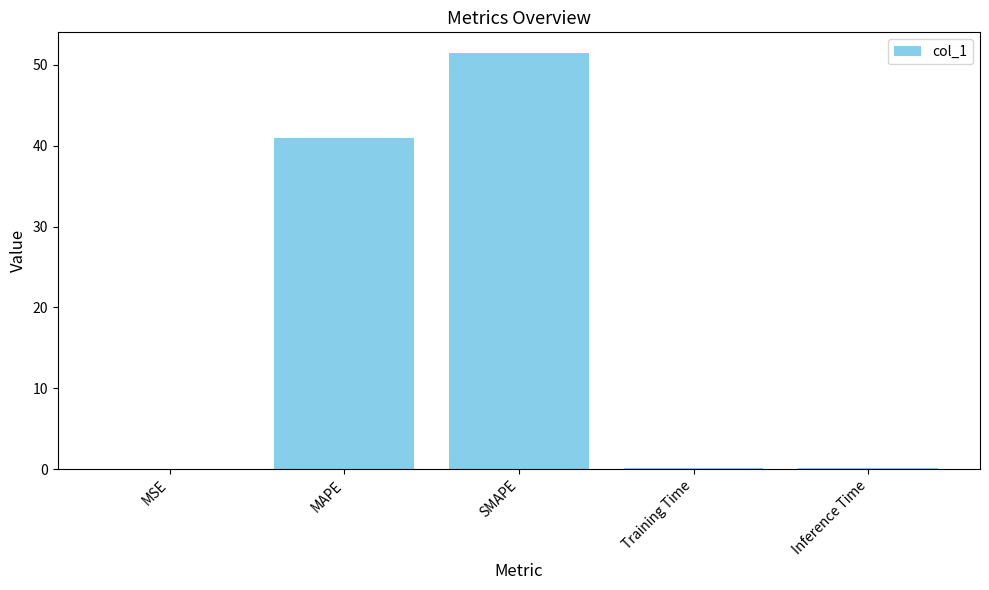

Between SMAPE and MSE, which is larger?

SMAPE